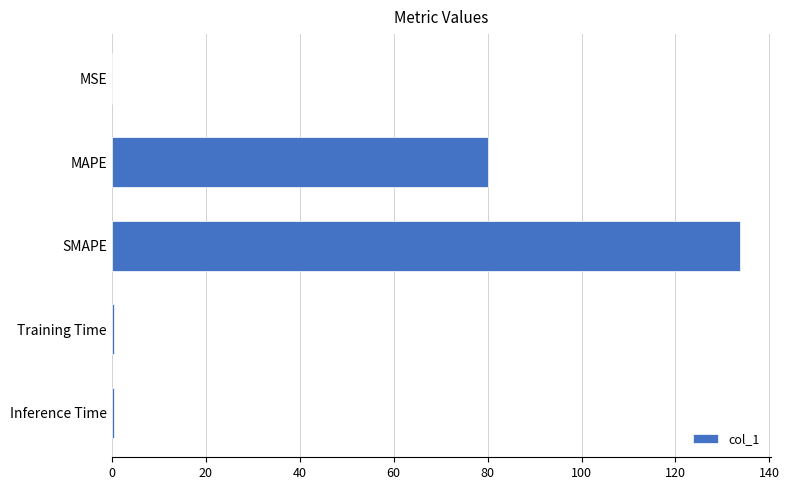

Which has a higher value, SMAPE or Inference Time?

SMAPE